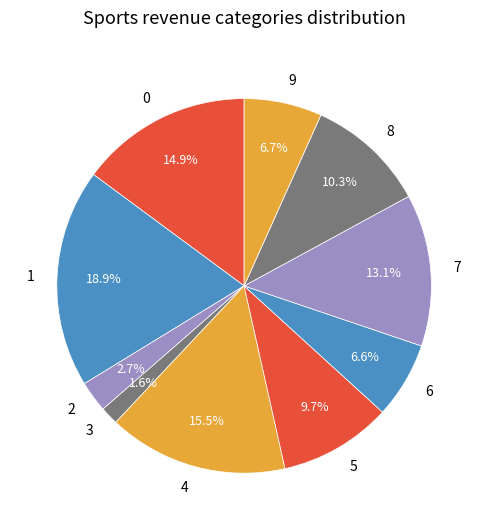

Does 4 represent more than half of the total?

No